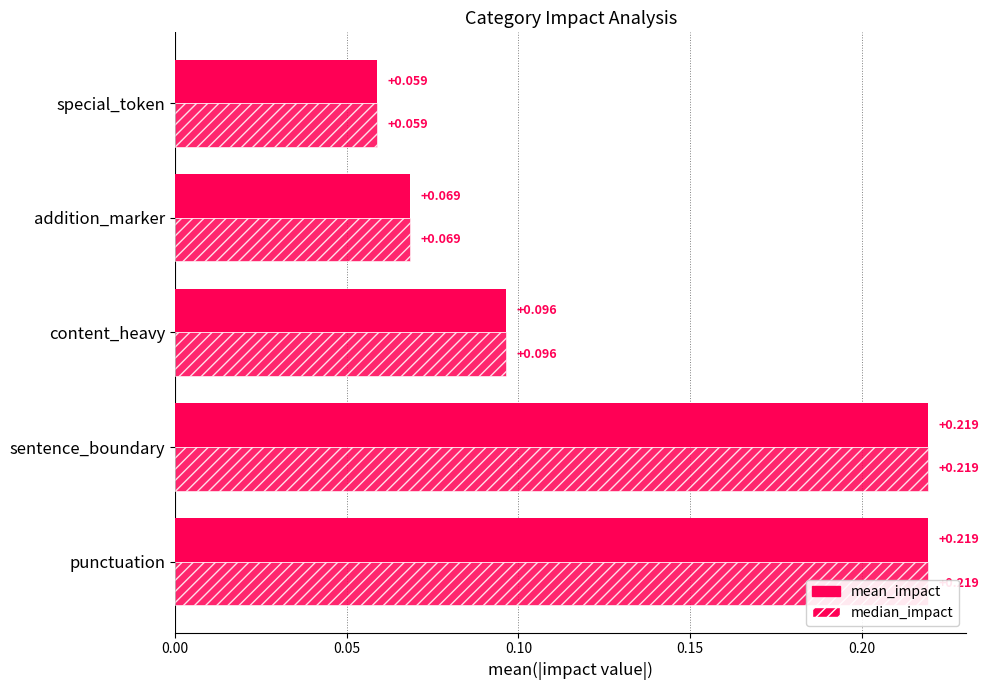

Does the chart contain stacked bars?

No